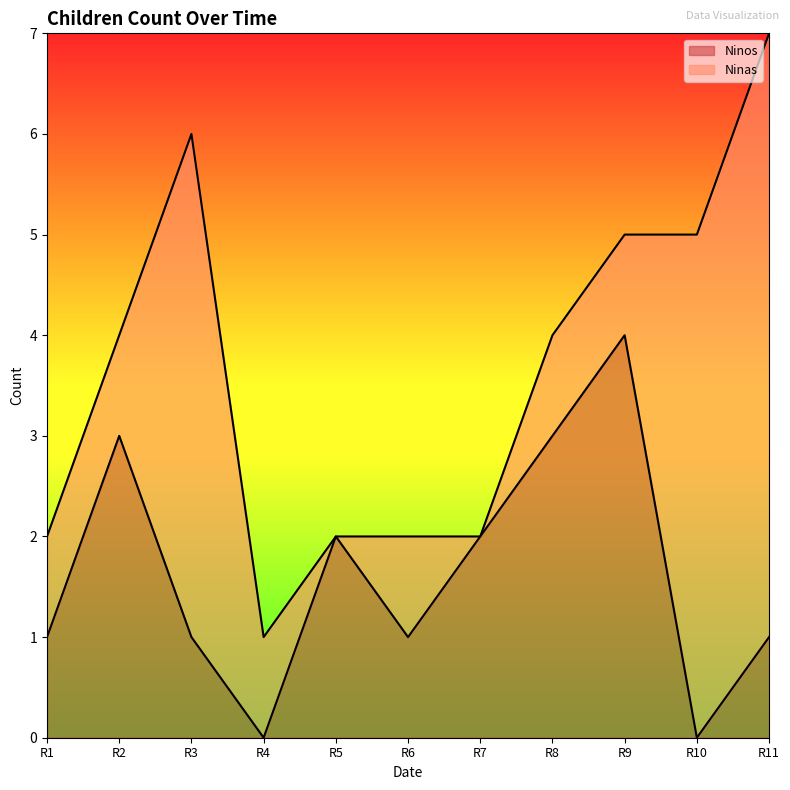

What is the maximum value for Ninos?

4